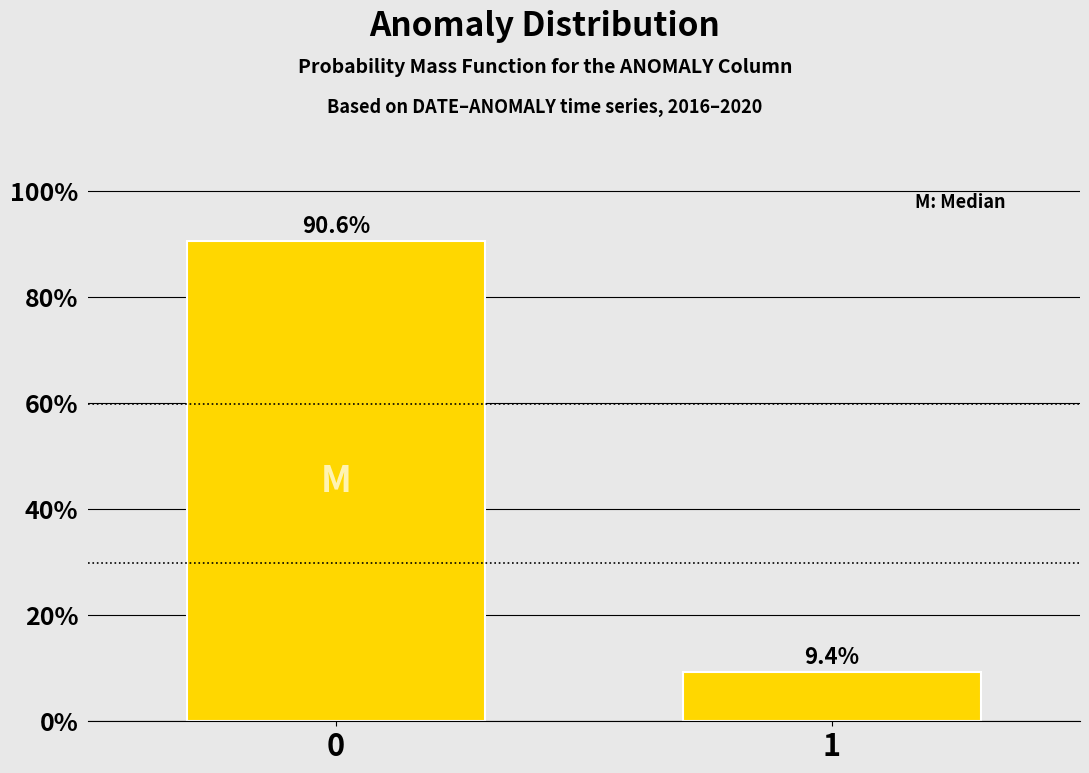

Reading left to right, extract all data points from this chart.

0=90.6	1=9.4